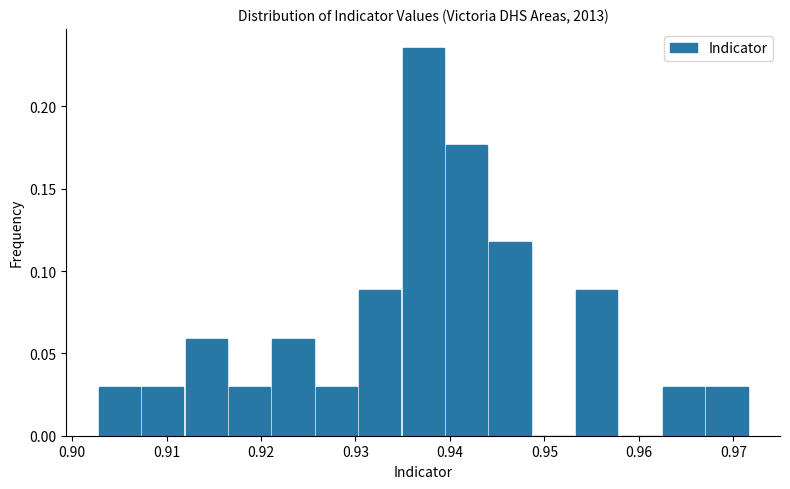

Reading left to right, transcribe this chart: for each bar, give the range it covers on the x-axis and its height. Neither the bar edges nor the heights are printed on the chart, so give them approximately, as read against the axes.

0.903 to 0.907: 0.030
0.907 to 0.912: 0.030
0.912 to 0.917: 0.060
0.917 to 0.921: 0.030
0.921 to 0.926: 0.060
0.926 to 0.930: 0.030
0.930 to 0.935: 0.090
0.935 to 0.939: 0.235
0.939 to 0.944: 0.175
0.944 to 0.949: 0.120
0.949 to 0.953: 0
0.953 to 0.958: 0.090
0.958 to 0.962: 0
0.962 to 0.967: 0.030
0.967 to 0.972: 0.030